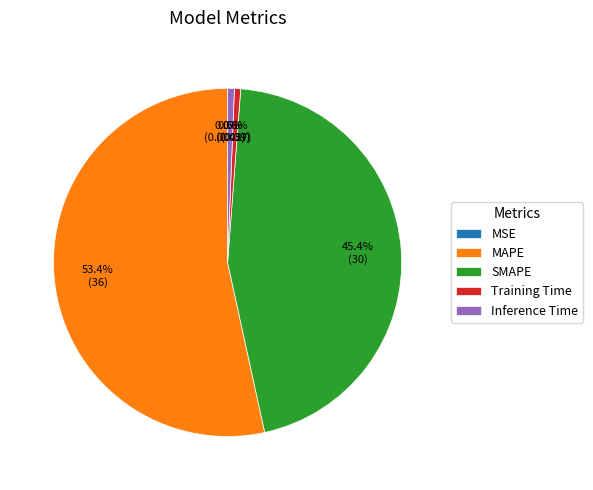

To the nearest percent, what portion does Training Time represent?

1%